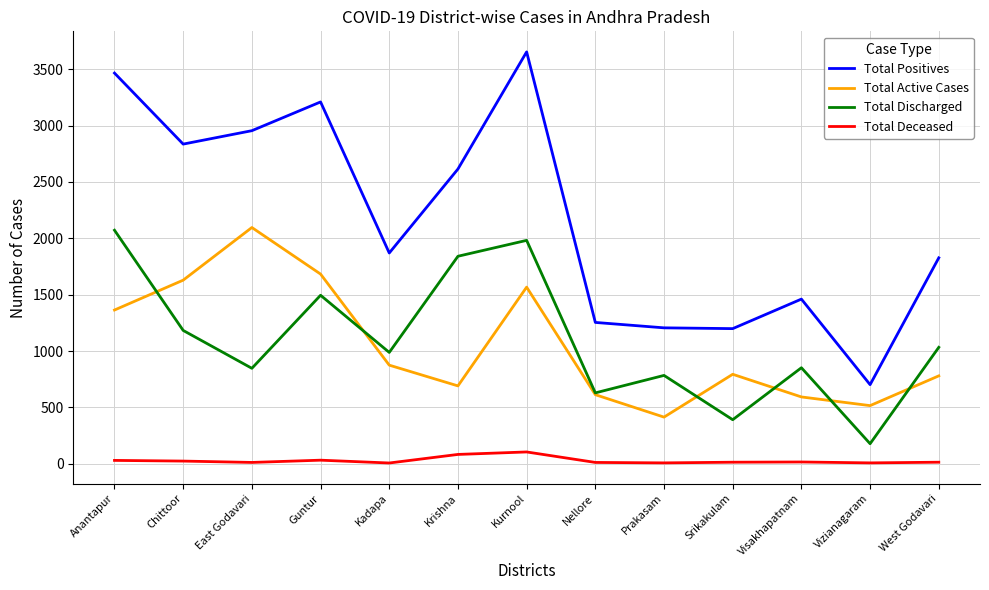

Does the chart have visible grid lines?

Yes